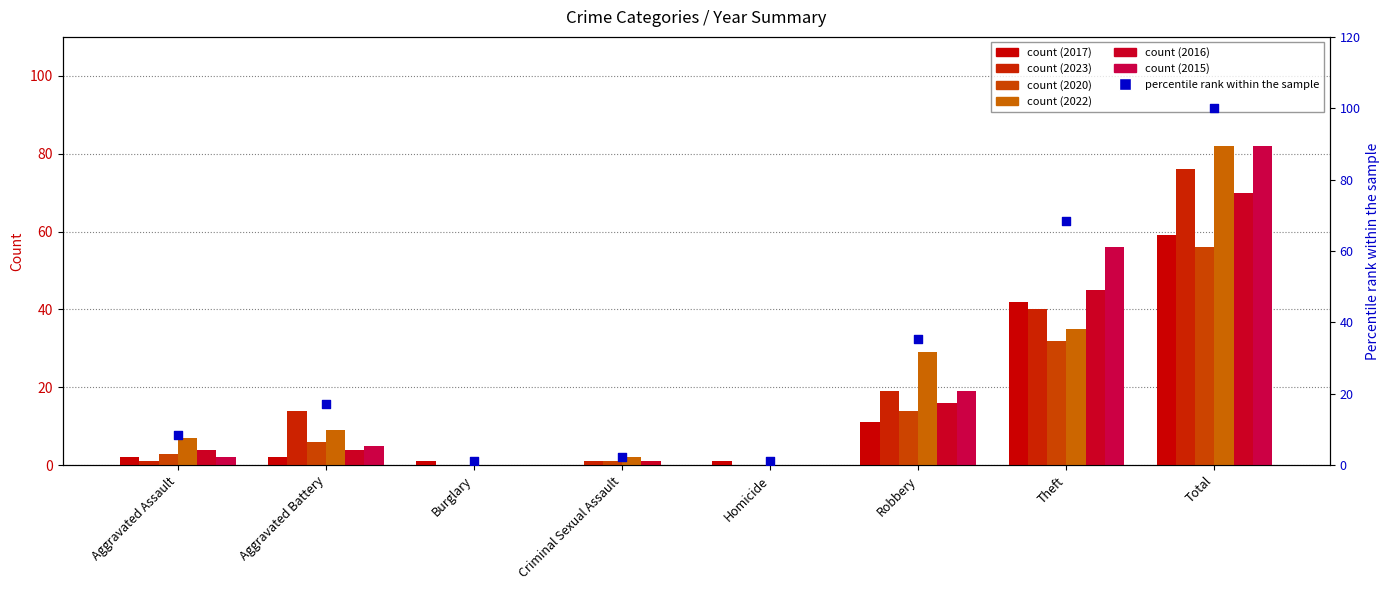

What is the change in value from Burglary to Robbery?

+34.2